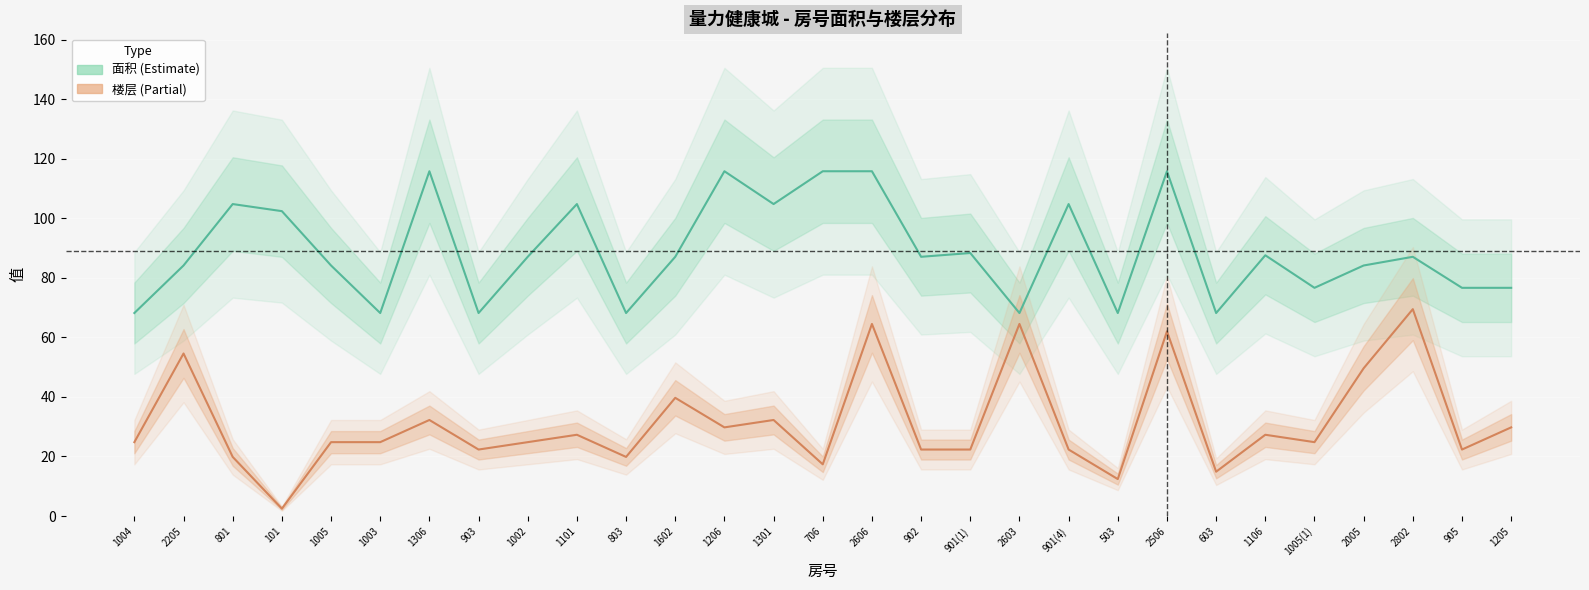

Which series has the largest total across all categories?

面积